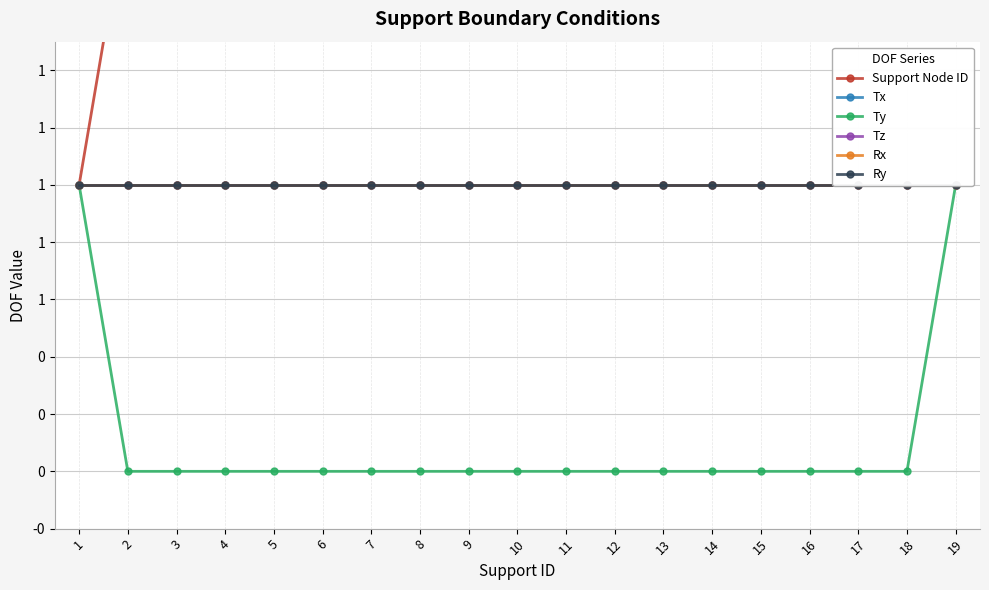

What is the value of the Ry point at the 4th from the left?

1